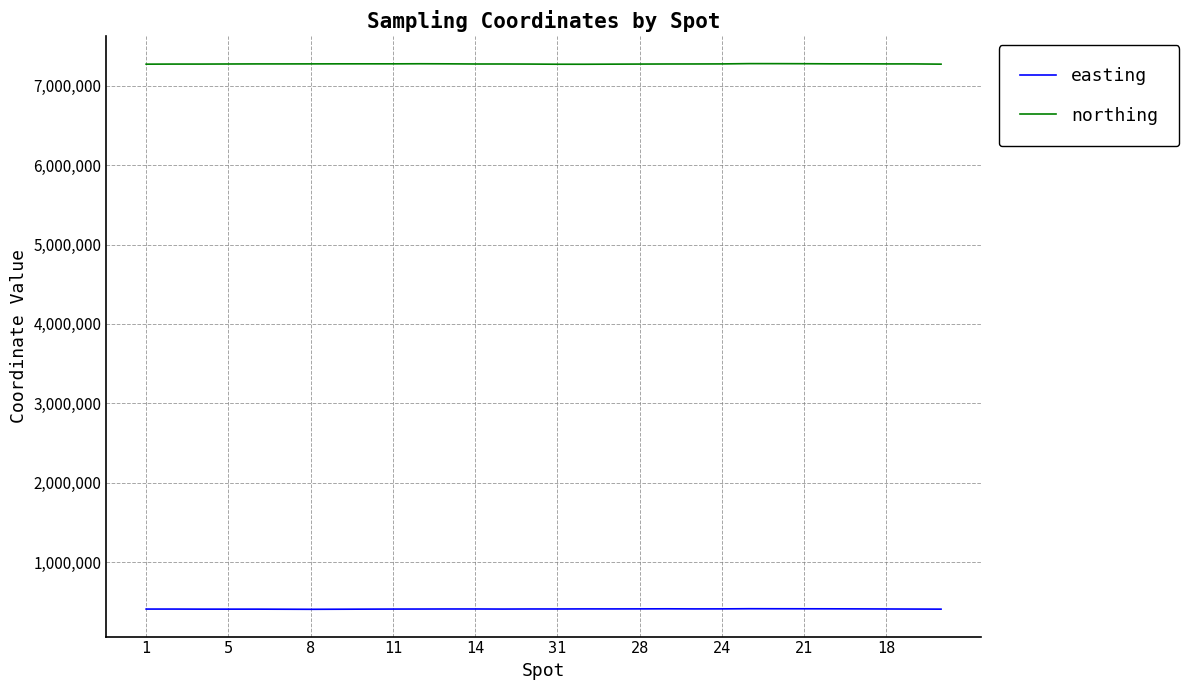

What is the minimum value for easting?

403992